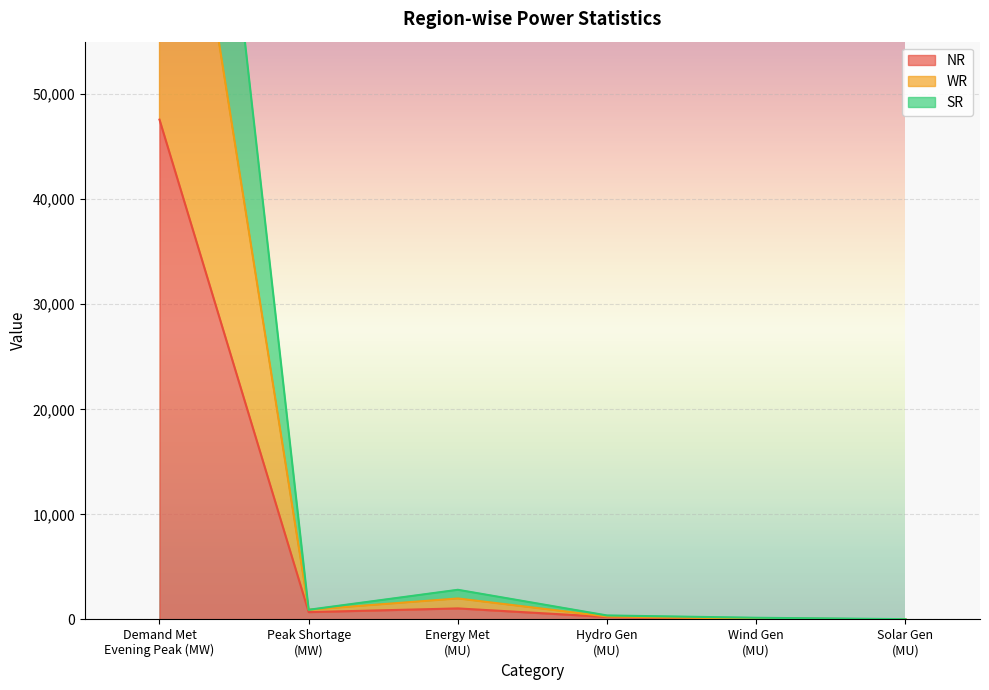

What is the smallest value displayed?

3.0